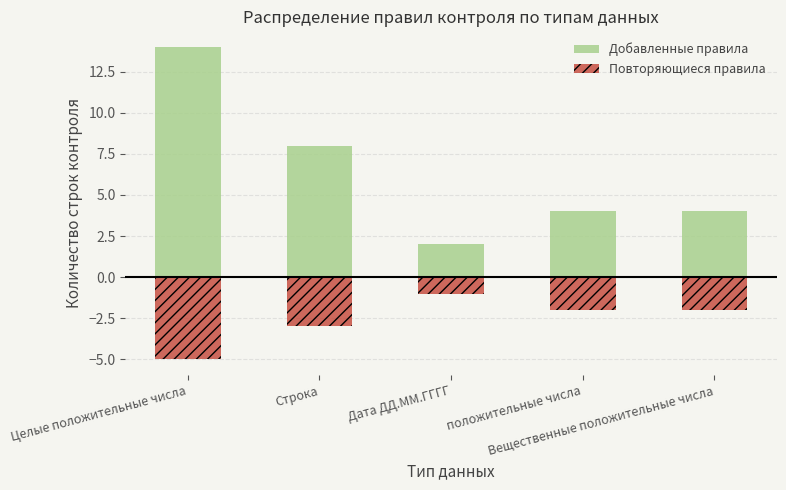

What are all the series names shown in the legend?

Добавленные правила, Повторяющиеся правила